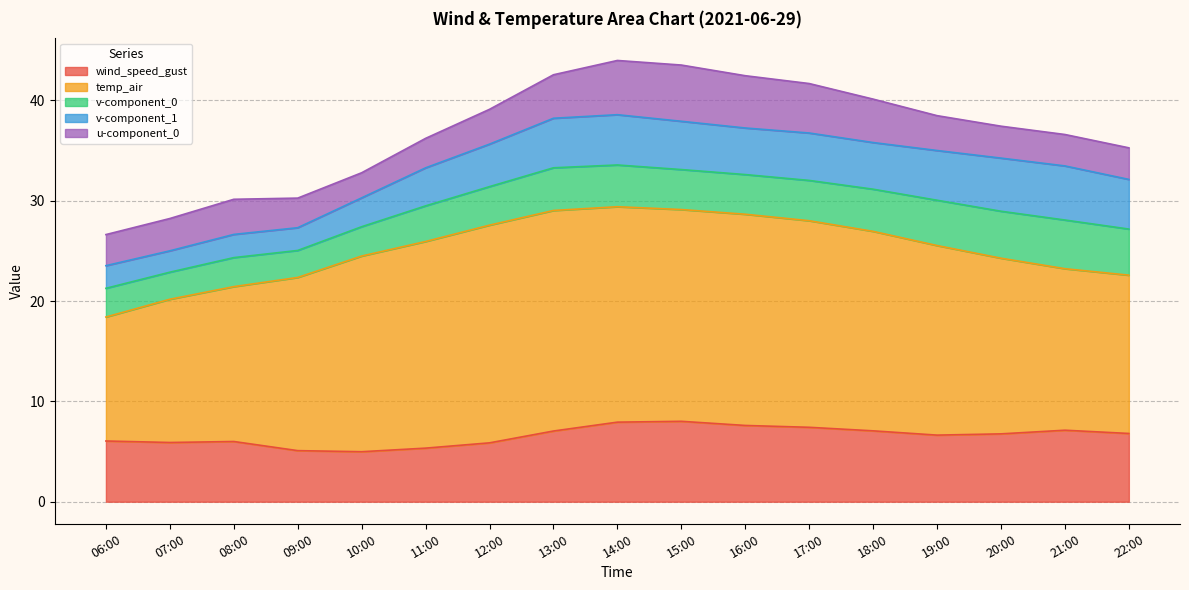

What is the minimum value shown in the chart?

2.1